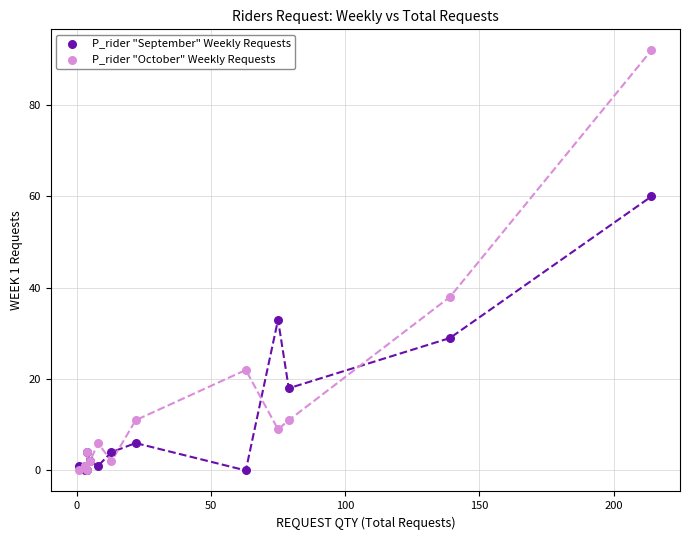

Which series reaches the maximum Y coordinate?

P_rider "October" Weekly Requests